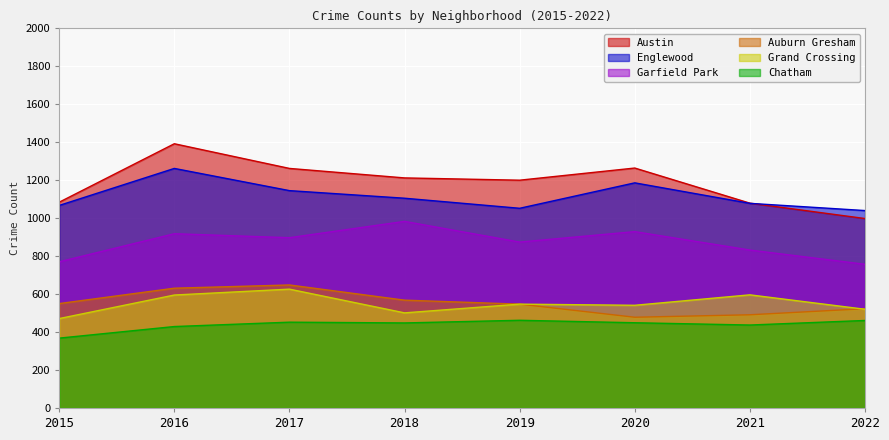

At which label does Austin reach its peak?

2016